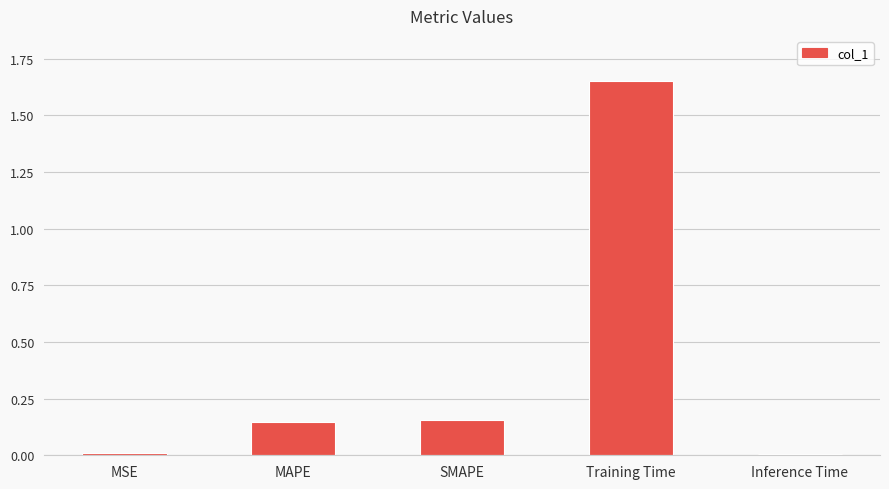

What is the difference between the maximum and minimum values?

1.6